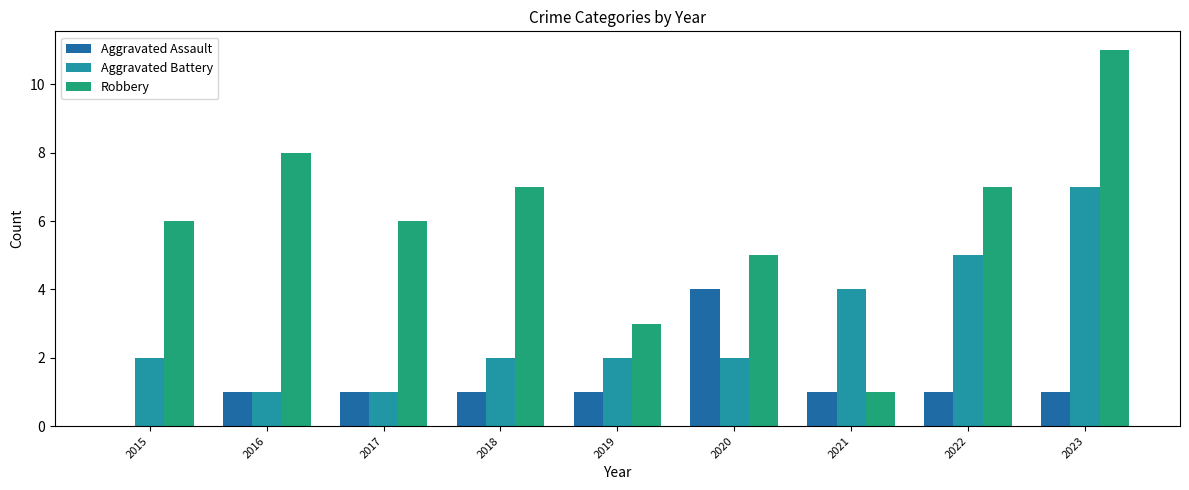

Which series changed the most between 2017 and 2021?

Robbery